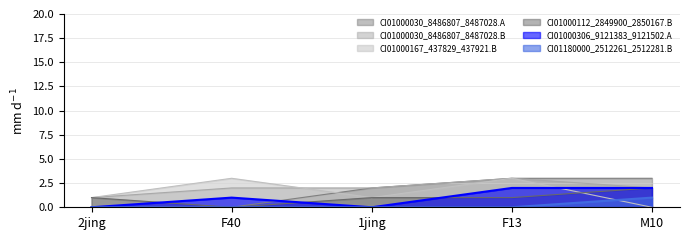

How many data points does each series have?

5